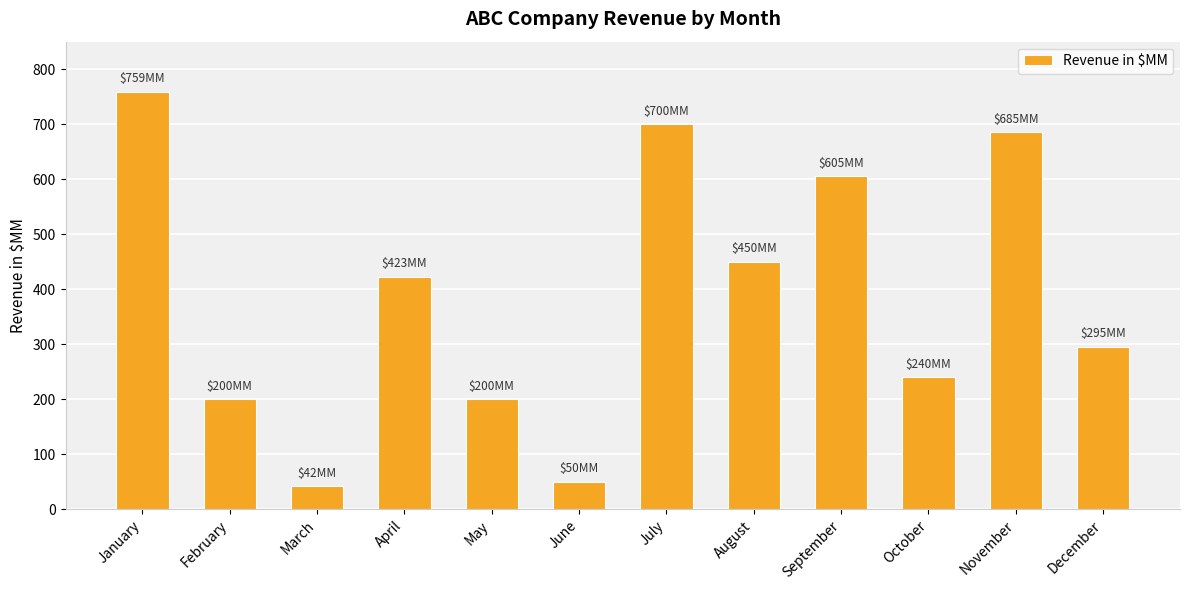

What is the value of the 5th bar from the left?

200